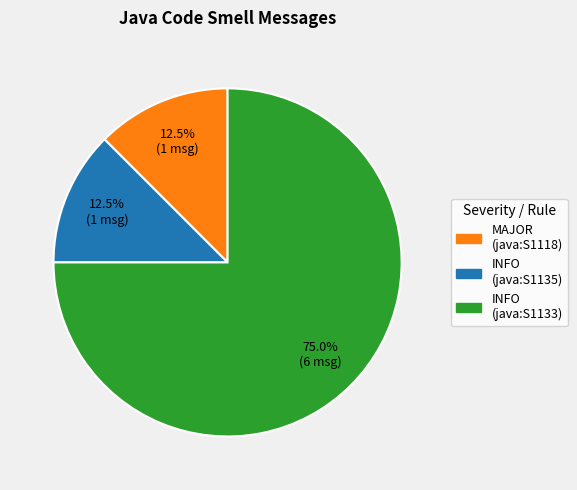

Is there any slice that represents more than half of the pie?

Yes